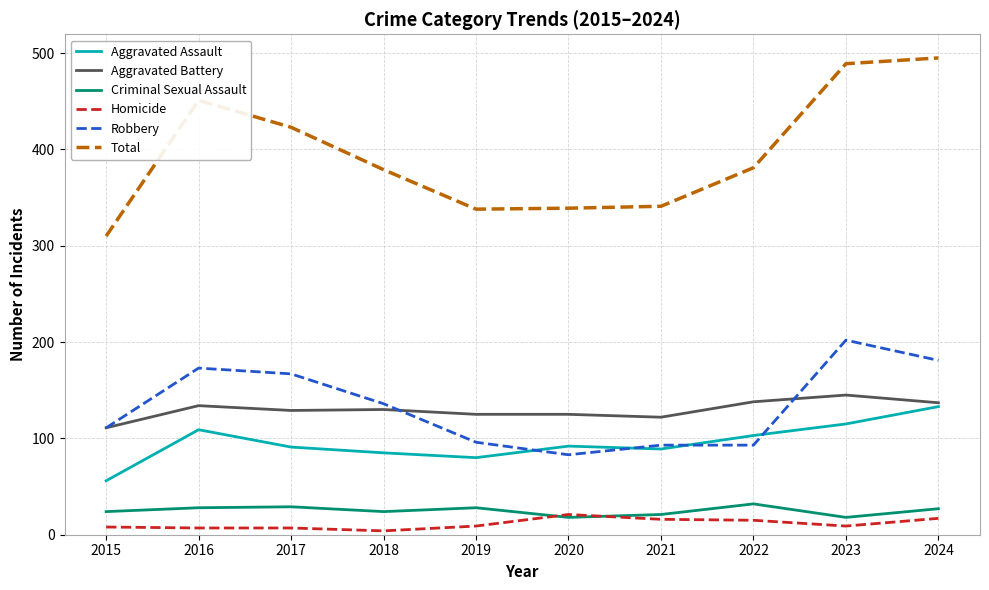

At how many categories does at least one series exceed 347?

6